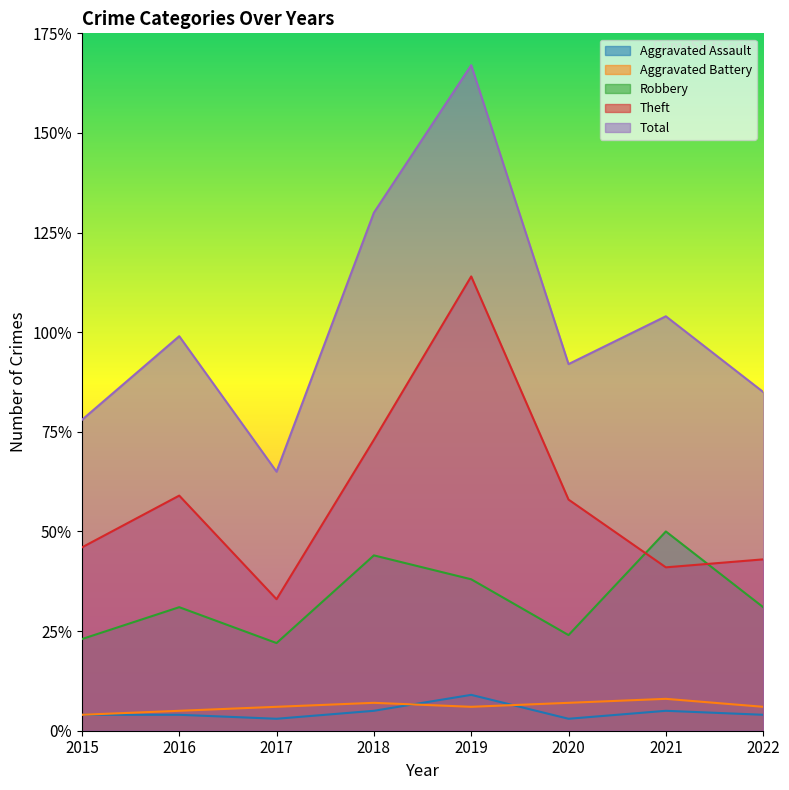

At which label is Theft closest to 73?

2018